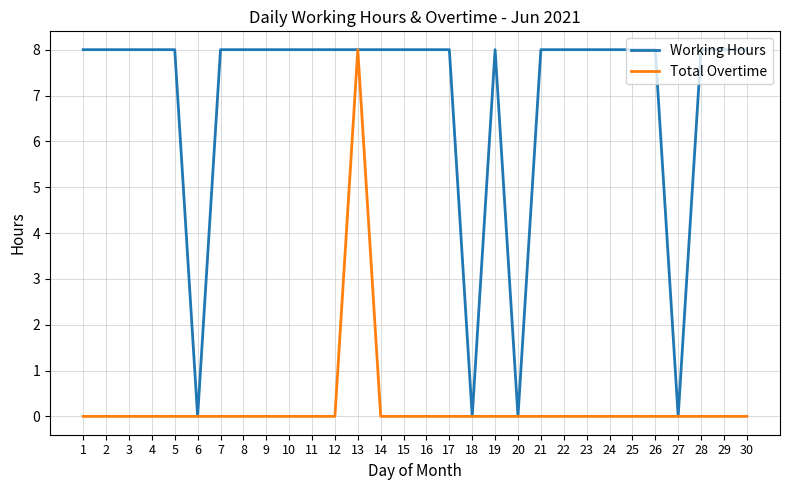

What is the difference between the highest and lowest values at 3?

8